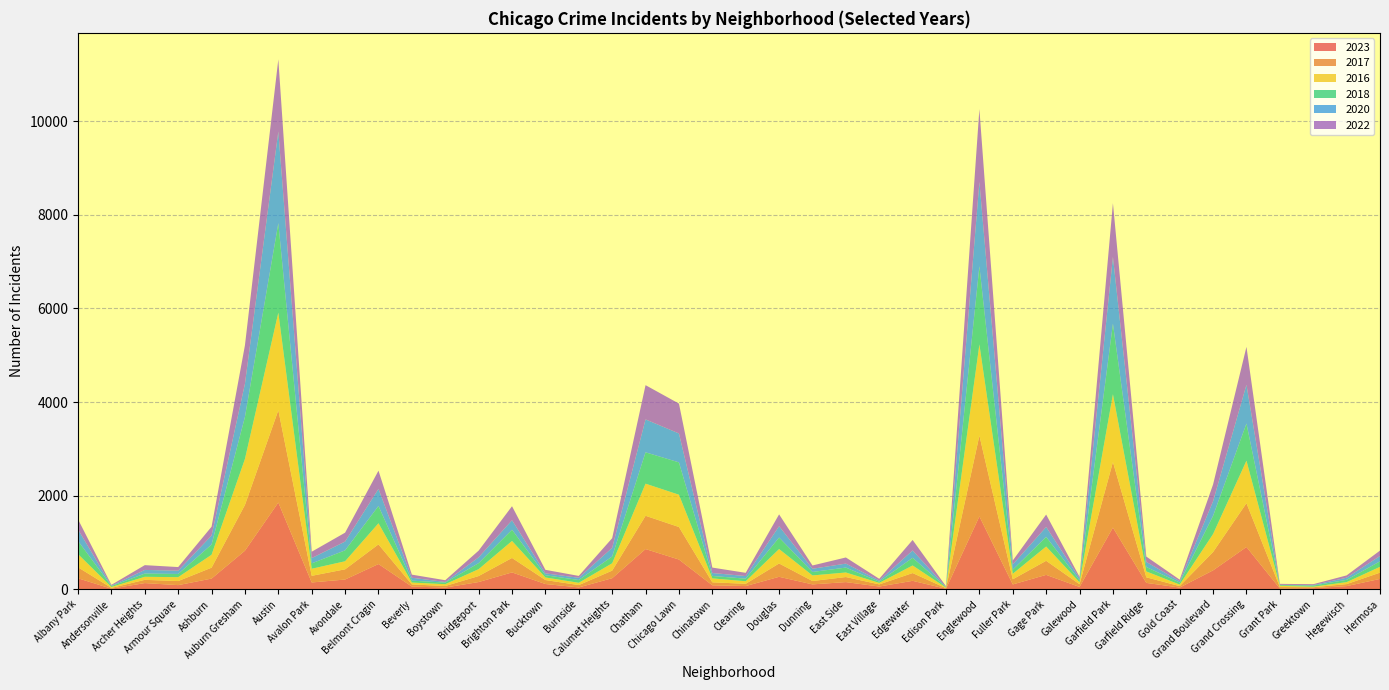

Reading right to left, what are all the values shown in this chart?

2023: 220	66	22	16	902	403	35	135	1317	48	306	102	1556	10	179	57	152	103	265	67	84	634	858	235	38	111	359	153	35	56	538	207	144	1852	823	227	87	131	11	233
2017: 134	43	20	30	936	392	31	119	1401	58	301	110	1726	12	166	46	108	72	285	49	63	695	711	162	50	85	309	128	33	46	420	218	142	1972	978	233	87	69	17	235
2016: 124	42	11	26	908	384	33	126	1448	42	305	118	1948	12	162	32	97	119	308	54	84	690	686	157	49	55	363	147	39	40	451	172	151	2086	983	276	83	65	20	282
2018: 117	49	24	15	794	388	43	94	1509	42	205	87	1672	9	164	26	105	74	246	55	52	691	670	145	60	47	240	129	34	41	369	233	115	1912	898	218	69	69	19	281
2020: 114	46	11	7	828	313	28	109	1426	43	213	112	1801	5	157	24	85	69	242	56	63	618	703	185	47	41	203	124	14	62	365	188	113	1959	708	193	70	78	8	246
2022: 116	49	19	20	810	358	34	114	1148	30	265	84	1556	15	224	37	131	70	253	69	116	638	732	206	40	75	299	143	37	66	390	190	136	1541	822	188	77	102	18	216